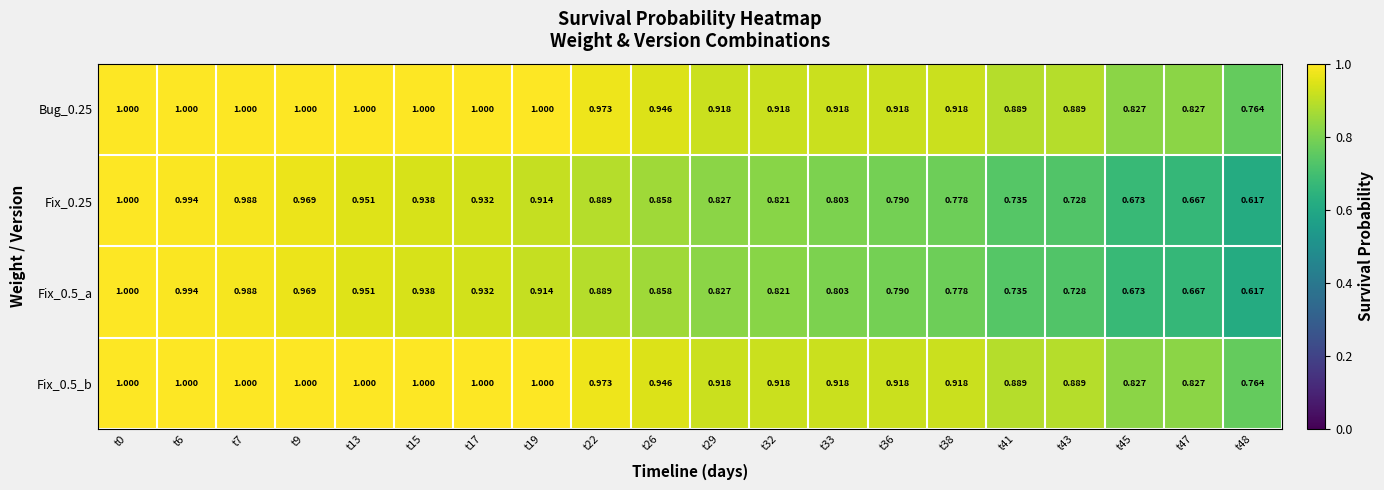

Count the number of categories in the chart.

20